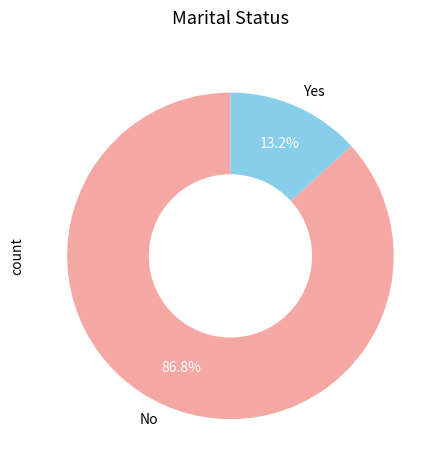

What is the majority slice?

No